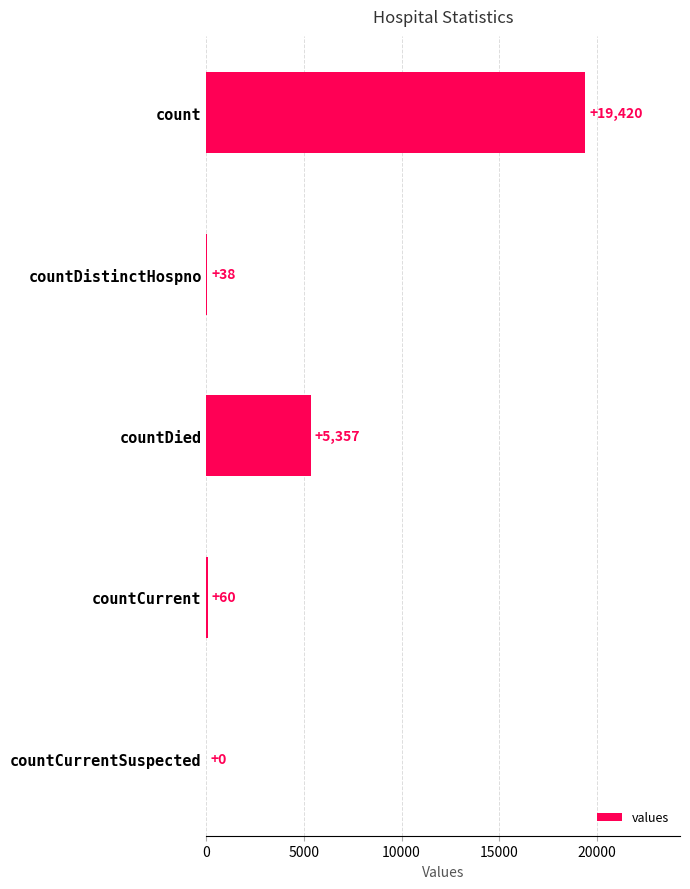

The value at countCurrentSuspected is 0. True or false?

True